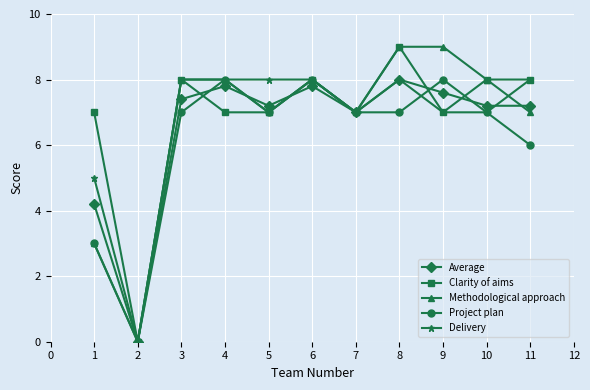

What is the maximum value shown in the chart?

9.0